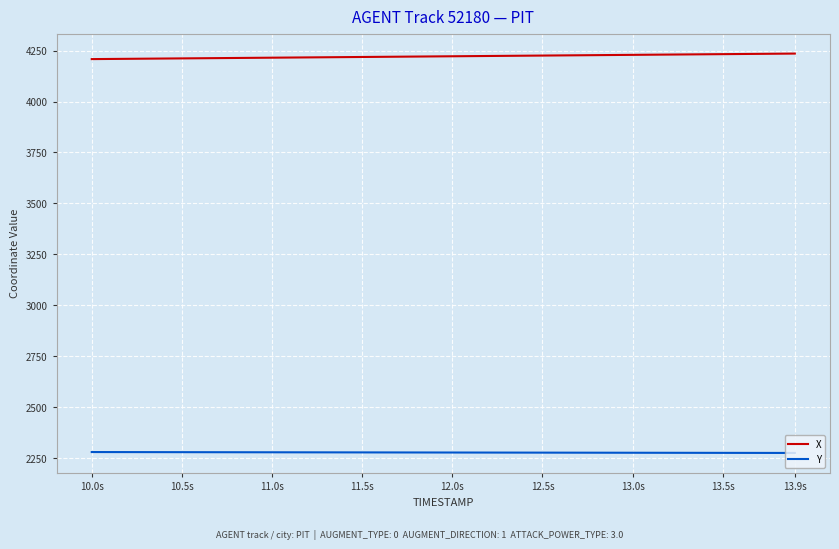

What is the maximum value shown in the chart?

4235.1